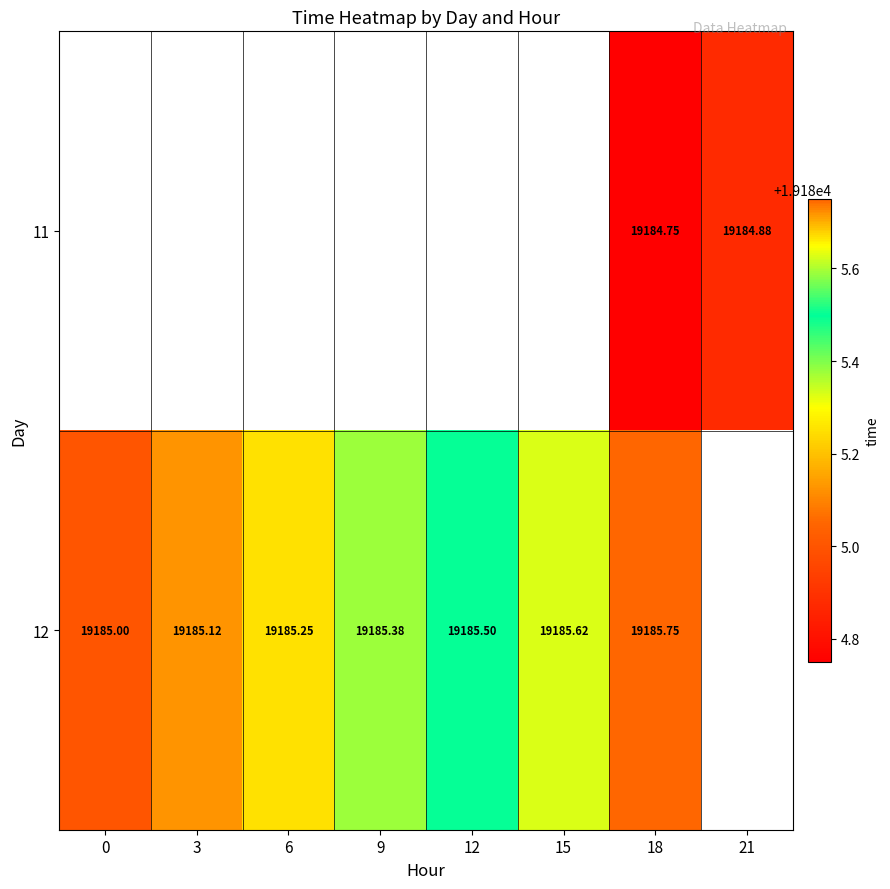

True or false: 12 has a value of 4716.1 at 3.

False